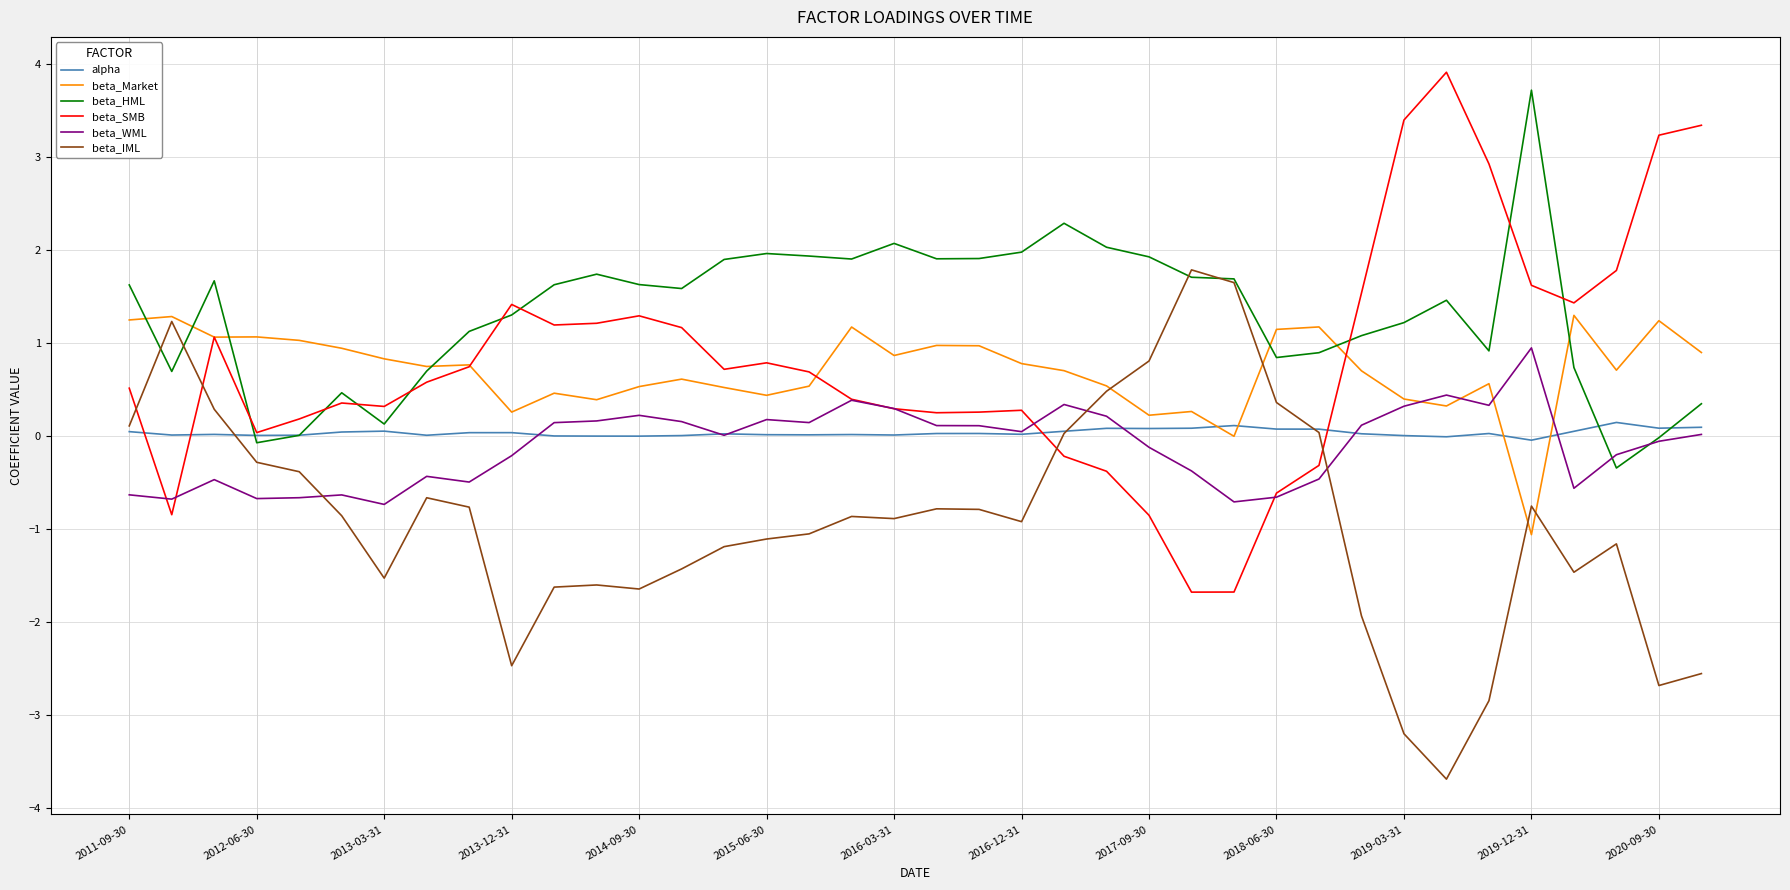

What is the greatest value displayed?

3.9